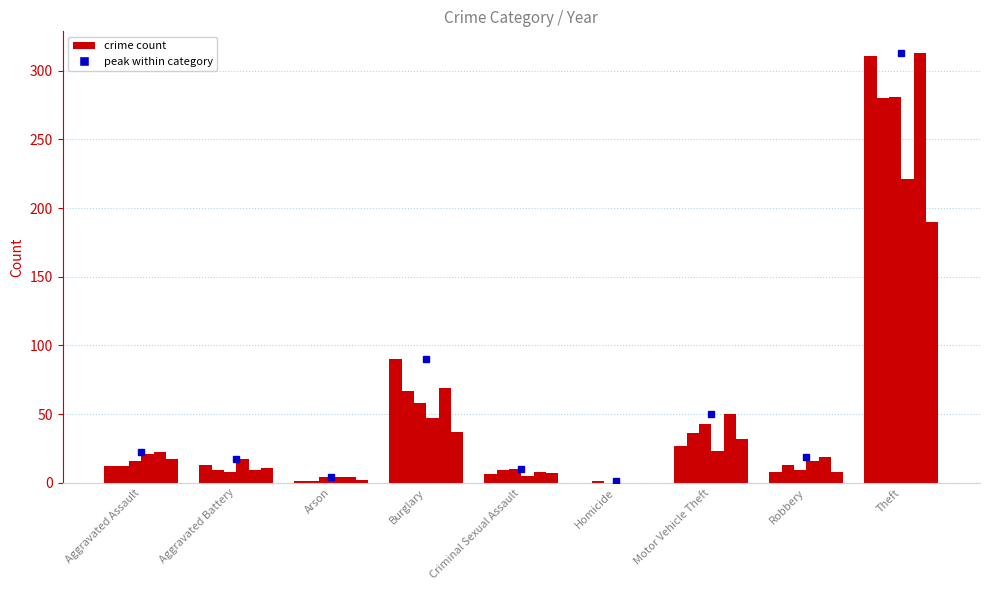

Between Burglary and Motor Vehicle Theft, which is larger?

Burglary